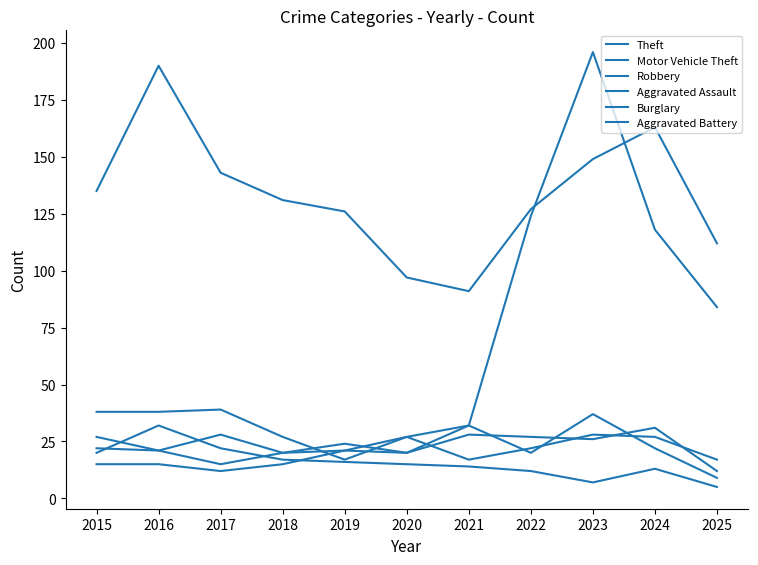

Is this an area chart (filled region under the line)?

No